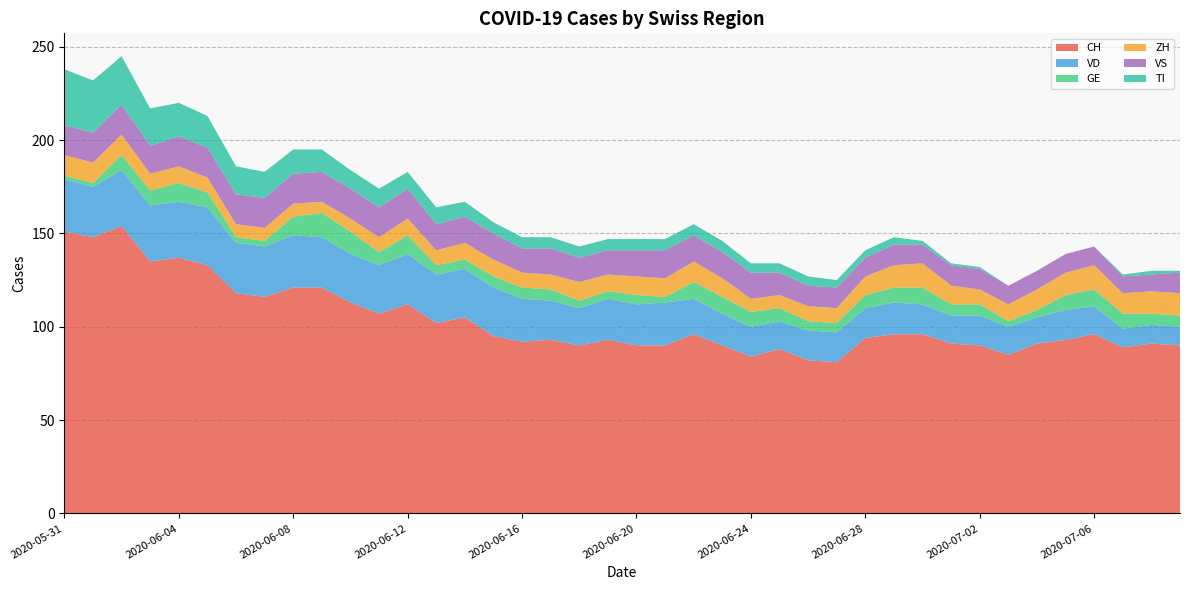

Reading right to left, transcribe all the data shown in this chart.

CH: 2020-07-09=90	2020-07-08=91	2020-07-07=89	2020-07-06=96	2020-07-05=93	2020-07-04=91	2020-07-03=85	2020-07-02=90	2020-07-01=91	2020-06-30=96	2020-06-29=96	2020-06-28=94	2020-06-27=81	2020-06-26=82	2020-06-25=88	2020-06-24=84	2020-06-23=90	2020-06-22=96	2020-06-21=90	2020-06-20=90	2020-06-19=93	2020-06-18=90	2020-06-17=93	2020-06-16=92	2020-06-15=95	2020-06-14=105	2020-06-13=102	2020-06-12=112	2020-06-11=107	2020-06-10=113	2020-06-09=121	2020-06-08=121	2020-06-07=116	2020-06-06=118	2020-06-05=133	2020-06-04=137	2020-06-03=135	2020-06-02=154	2020-06-01=148	2020-05-31=151
VD: 2020-07-09=10	2020-07-08=10	2020-07-07=10	2020-07-06=15	2020-07-05=16	2020-07-04=14	2020-07-03=15	2020-07-02=16	2020-07-01=15	2020-06-30=16	2020-06-29=17	2020-06-28=16	2020-06-27=16	2020-06-26=16	2020-06-25=15	2020-06-24=16	2020-06-23=17	2020-06-22=19	2020-06-21=23	2020-06-20=22	2020-06-19=22	2020-06-18=20	2020-06-17=21	2020-06-16=23	2020-06-15=26	2020-06-14=26	2020-06-13=26	2020-06-12=27	2020-06-11=26	2020-06-10=26	2020-06-09=27	2020-06-08=28	2020-06-07=27	2020-06-06=27	2020-06-05=31	2020-06-04=30	2020-06-03=30	2020-06-02=30	2020-06-01=27	2020-05-31=28
GE: 2020-07-09=6	2020-07-08=6	2020-07-07=8	2020-07-06=9	2020-07-05=8	2020-07-04=4	2020-07-03=3	2020-07-02=6	2020-07-01=6	2020-06-30=9	2020-06-29=8	2020-06-28=7	2020-06-27=5	2020-06-26=5	2020-06-25=7	2020-06-24=8	2020-06-23=9	2020-06-22=9	2020-06-21=3	2020-06-20=5	2020-06-19=4	2020-06-18=4	2020-06-17=6	2020-06-16=6	2020-06-15=6	2020-06-14=5	2020-06-13=5	2020-06-12=10	2020-06-11=7	2020-06-10=12	2020-06-09=13	2020-06-08=10	2020-06-07=3	2020-06-06=3	2020-06-05=8	2020-06-04=10	2020-06-03=8	2020-06-02=8	2020-06-01=2	2020-05-31=2
ZH: 2020-07-09=12	2020-07-08=12	2020-07-07=11	2020-07-06=13	2020-07-05=12	2020-07-04=11	2020-07-03=9	2020-07-02=8	2020-07-01=10	2020-06-30=13	2020-06-29=12	2020-06-28=10	2020-06-27=8	2020-06-26=8	2020-06-25=7	2020-06-24=7	2020-06-23=10	2020-06-22=11	2020-06-21=10	2020-06-20=10	2020-06-19=9	2020-06-18=10	2020-06-17=8	2020-06-16=8	2020-06-15=9	2020-06-14=9	2020-06-13=8	2020-06-12=9	2020-06-11=8	2020-06-10=7	2020-06-09=6	2020-06-08=7	2020-06-07=7	2020-06-06=7	2020-06-05=8	2020-06-04=9	2020-06-03=9	2020-06-02=11	2020-06-01=11	2020-05-31=11
VS: 2020-07-09=11	2020-07-08=9	2020-07-07=9	2020-07-06=10	2020-07-05=10	2020-07-04=10	2020-07-03=10	2020-07-02=11	2020-07-01=11	2020-06-30=10	2020-06-29=11	2020-06-28=10	2020-06-27=11	2020-06-26=11	2020-06-25=12	2020-06-24=14	2020-06-23=14	2020-06-22=14	2020-06-21=15	2020-06-20=14	2020-06-19=13	2020-06-18=13	2020-06-17=14	2020-06-16=13	2020-06-15=14	2020-06-14=14	2020-06-13=14	2020-06-12=16	2020-06-11=16	2020-06-10=16	2020-06-09=16	2020-06-08=16	2020-06-07=16	2020-06-06=16	2020-06-05=16	2020-06-04=16	2020-06-03=15	2020-06-02=16	2020-06-01=16	2020-05-31=16
TI: 2020-07-09=1	2020-07-08=2	2020-07-07=1	2020-07-06=0	2020-07-05=0	2020-07-04=0	2020-07-03=0	2020-07-02=1	2020-07-01=1	2020-06-30=2	2020-06-29=4	2020-06-28=4	2020-06-27=4	2020-06-26=5	2020-06-25=5	2020-06-24=5	2020-06-23=6	2020-06-22=6	2020-06-21=6	2020-06-20=6	2020-06-19=6	2020-06-18=6	2020-06-17=6	2020-06-16=6	2020-06-15=6	2020-06-14=8	2020-06-13=9	2020-06-12=9	2020-06-11=10	2020-06-10=10	2020-06-09=12	2020-06-08=13	2020-06-07=14	2020-06-06=15	2020-06-05=17	2020-06-04=18	2020-06-03=20	2020-06-02=26	2020-06-01=28	2020-05-31=30